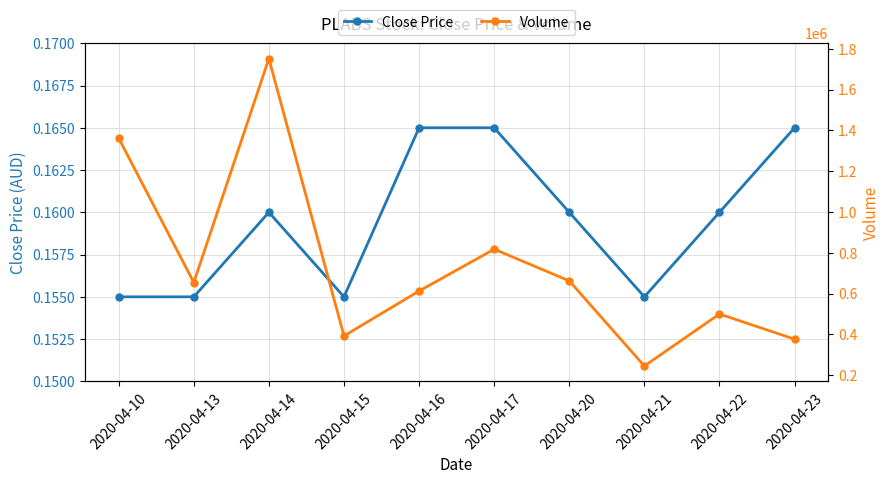

Is it true that Close Price equals 0.2 at 2020-04-16?

True